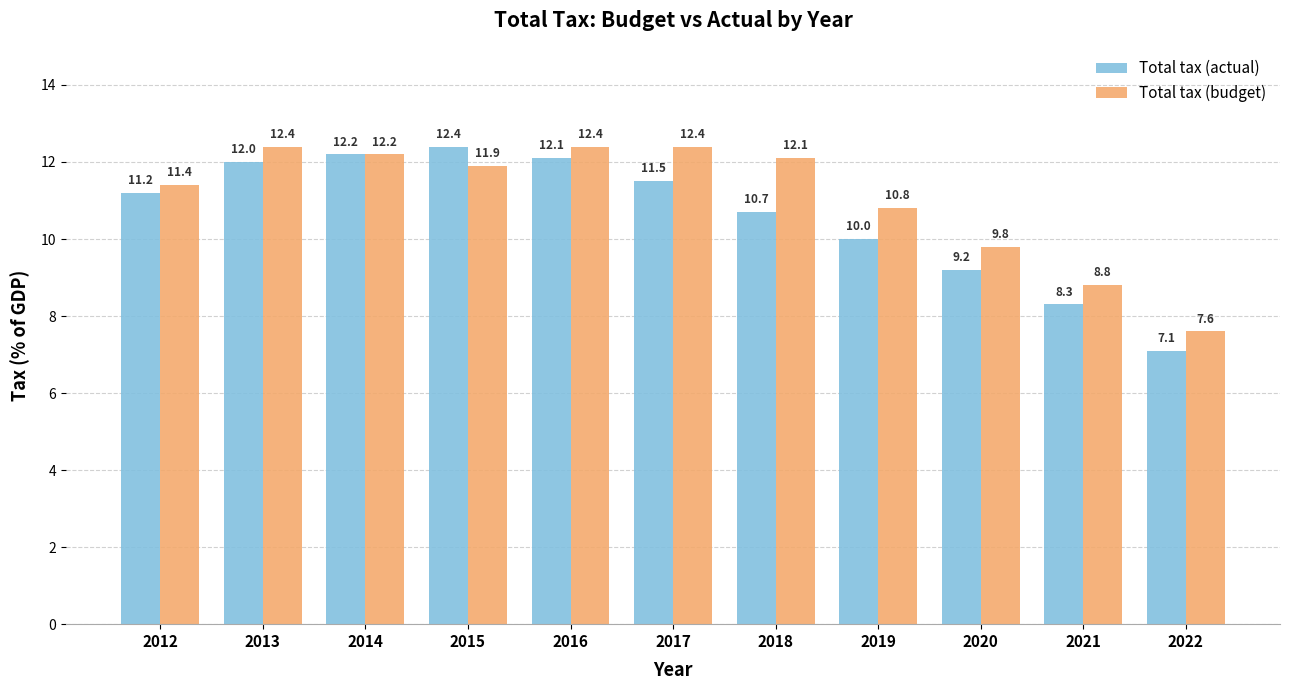

How many data points in Total tax (actual) are above 11?

6